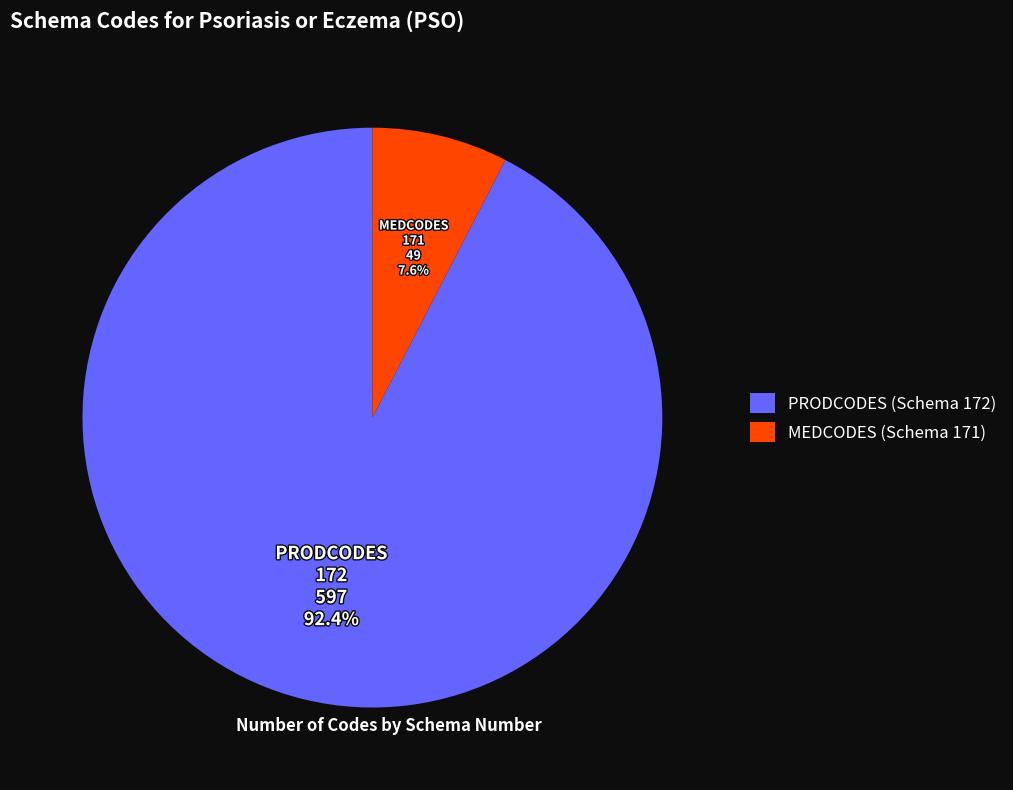

What percentage is NOT represented by PRODCODES?

7.6%